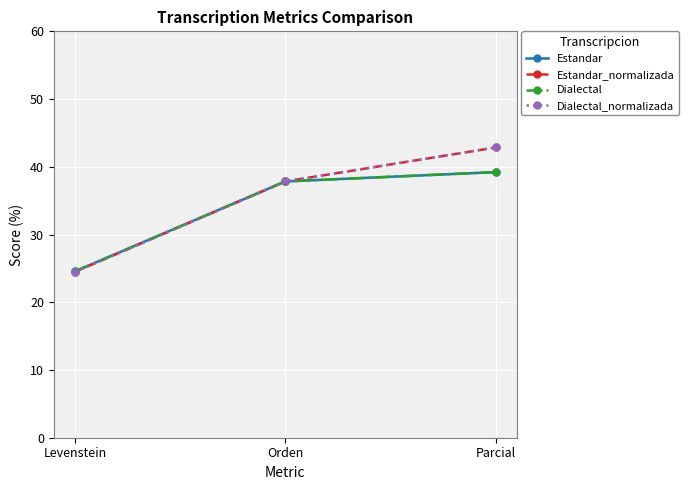

At Parcial, list the series in order from largest to smallest.

Estandar_normalizada, Dialectal_normalizada, Estandar, Dialectal